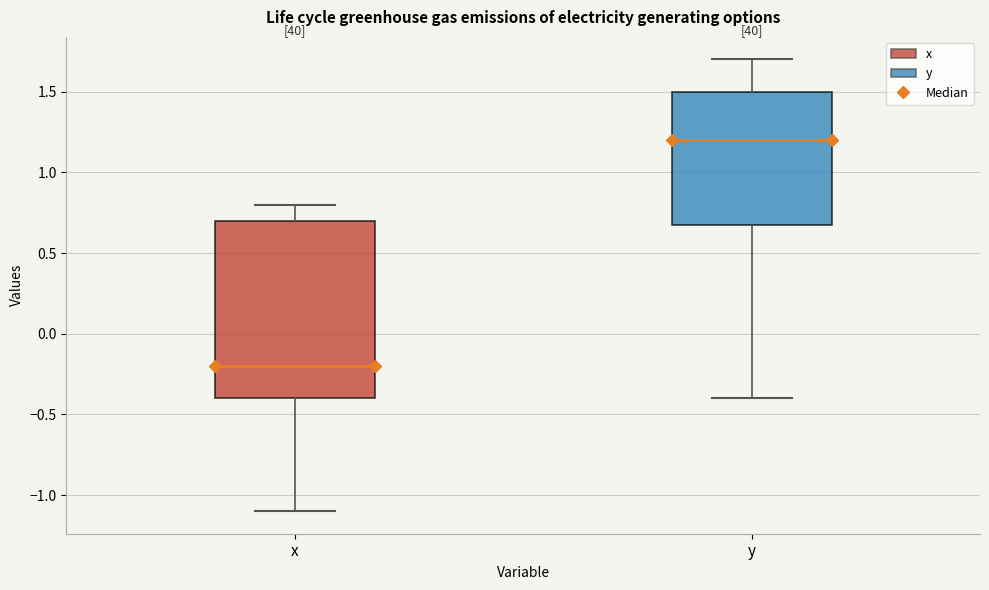

Comparing the boxes themselves (not the whiskers), which one is the tallest?

x